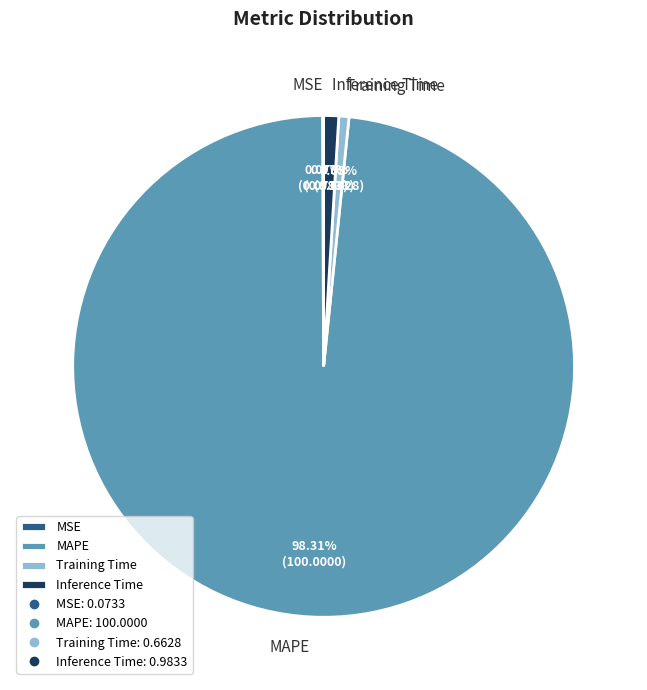

Is the sum of Training Time and MAPE greater than half?

Yes